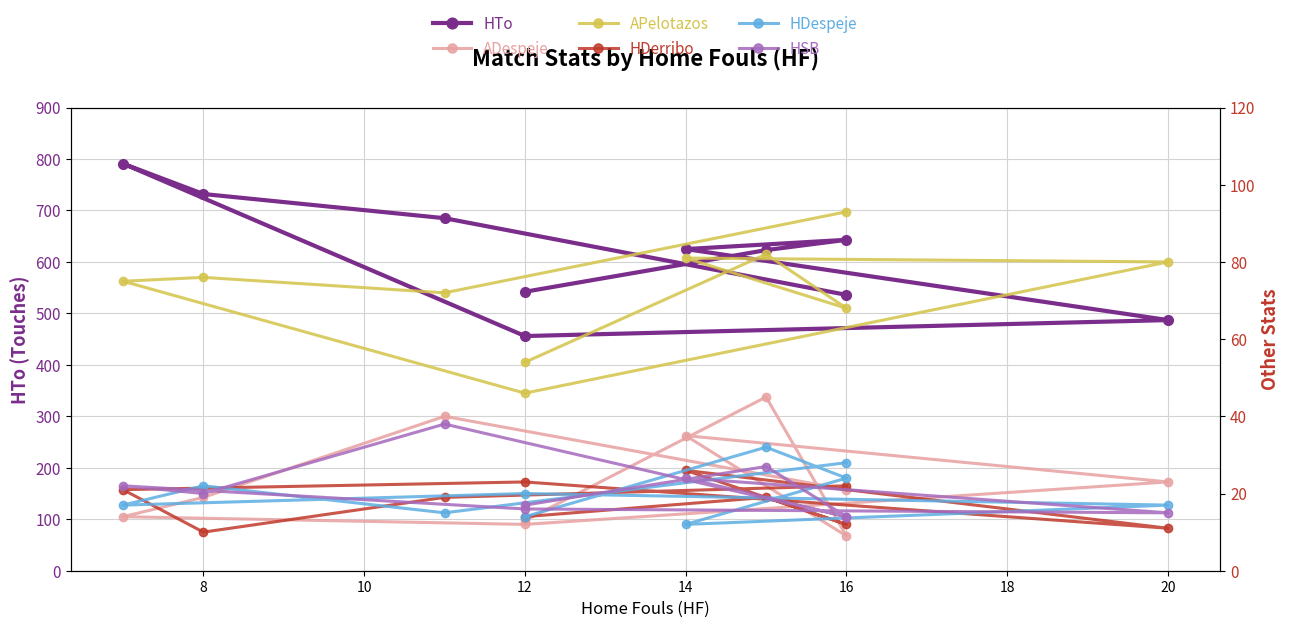

True or false: ADespeje and APelotazos intersect in this chart.

False